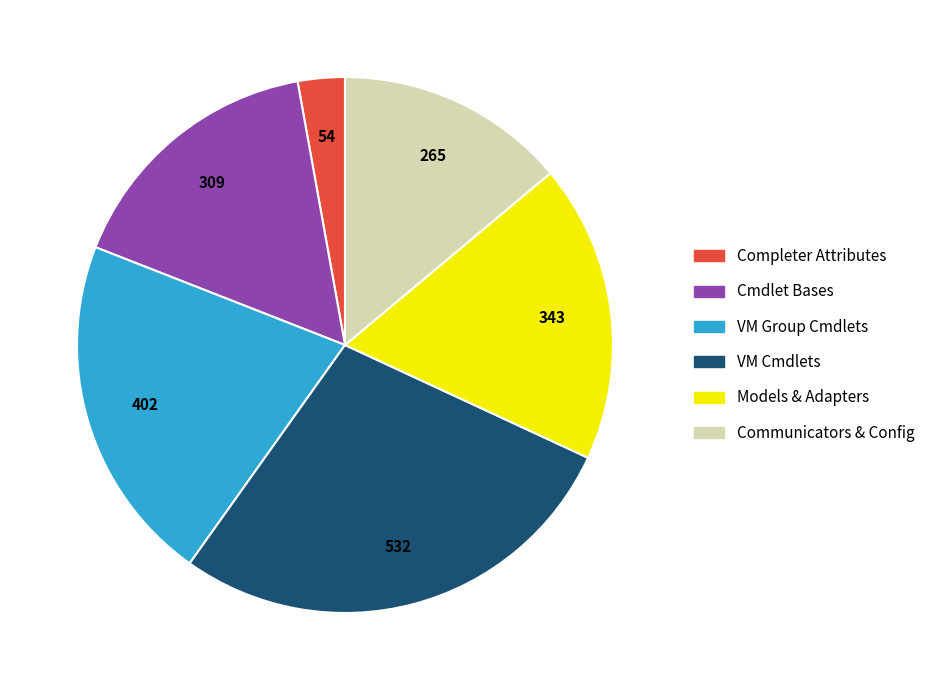

True or false: Models & Adapters accounts for 18% of the total.

True